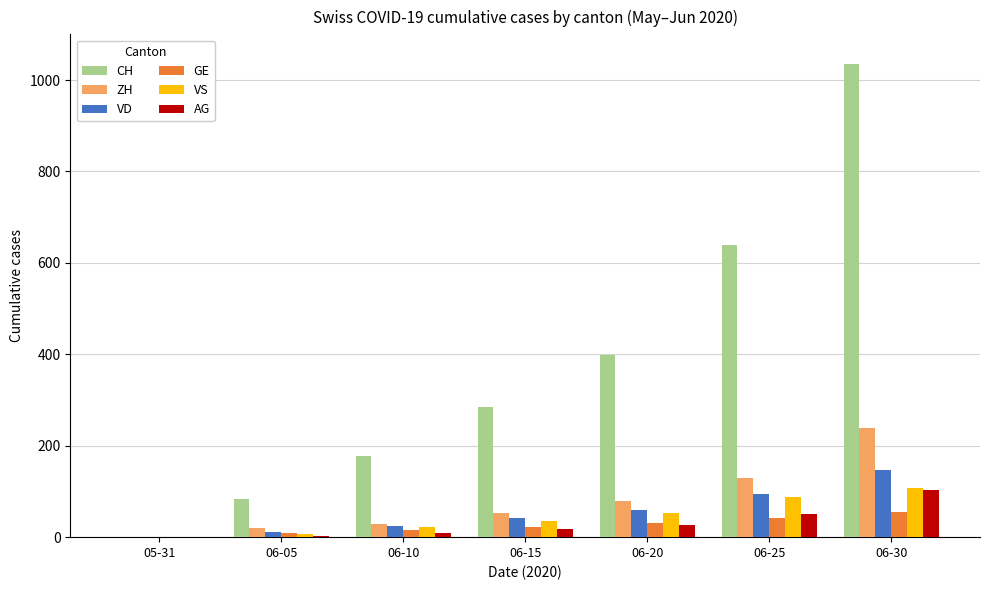

At which label does AG reach its peak?

06-30